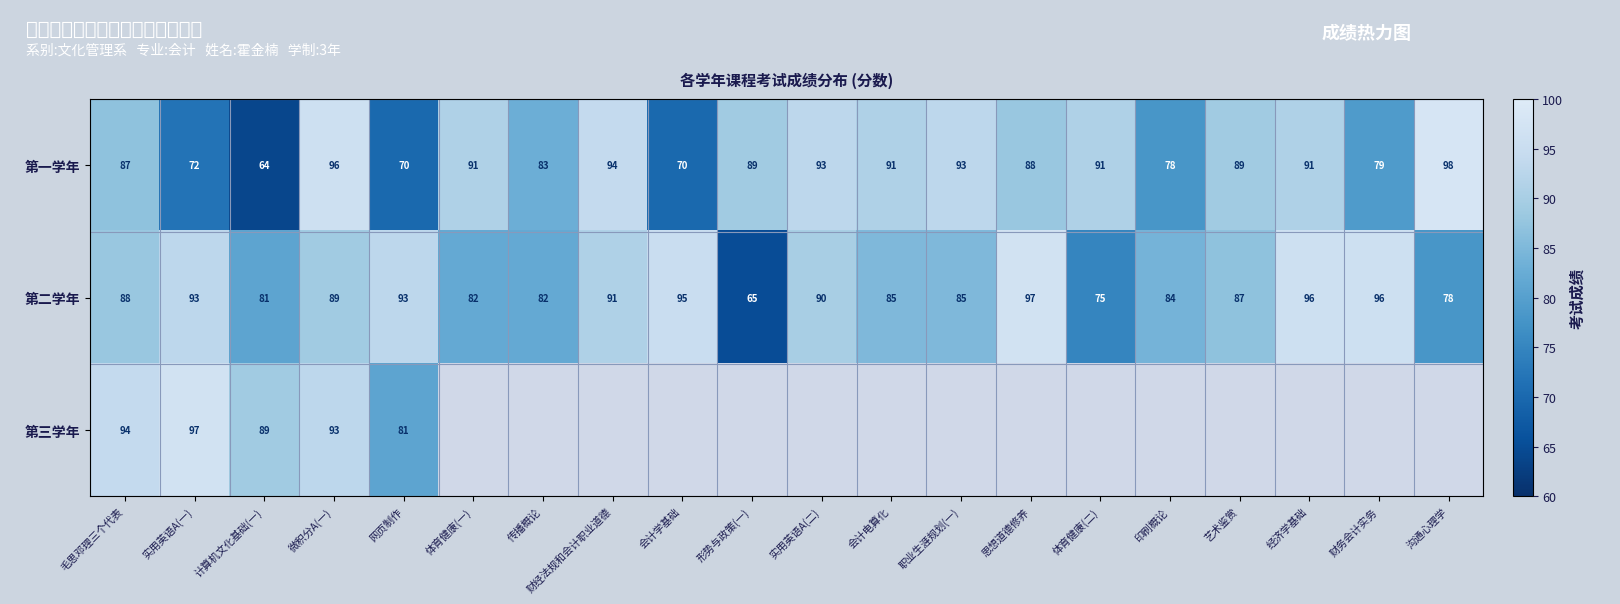

What is the minimum value for 第一学年?

64